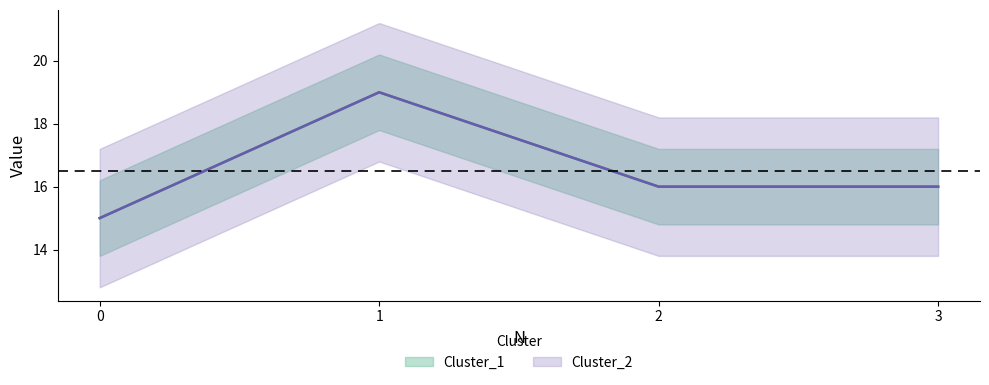

What is the average value of the Cluster_2 series?

16